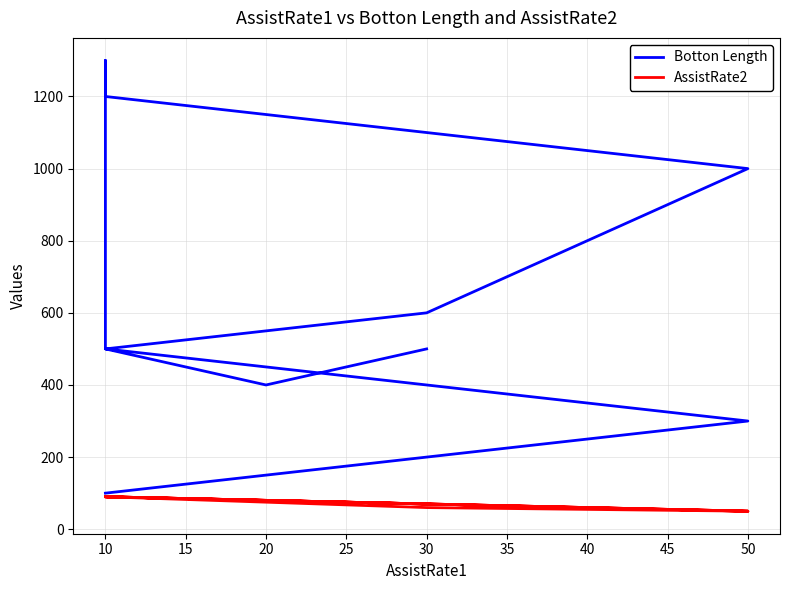

Is this an area chart (filled region under the line)?

No